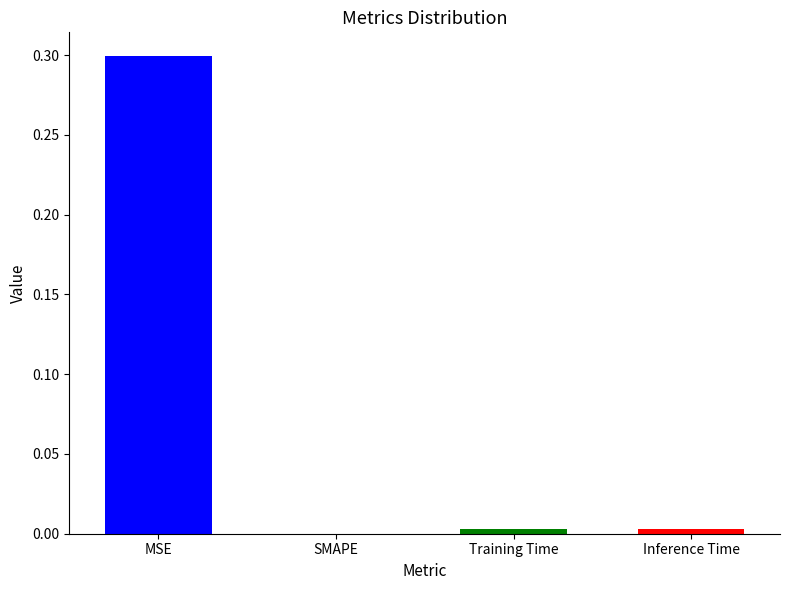

How many bars are there in total?

4